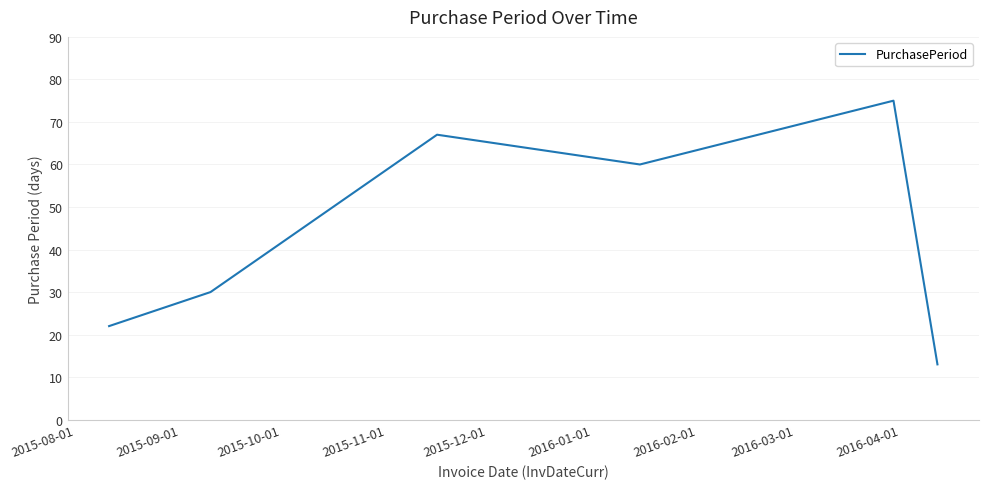

True or false: there are more than 1 points higher than both neighbors.

True